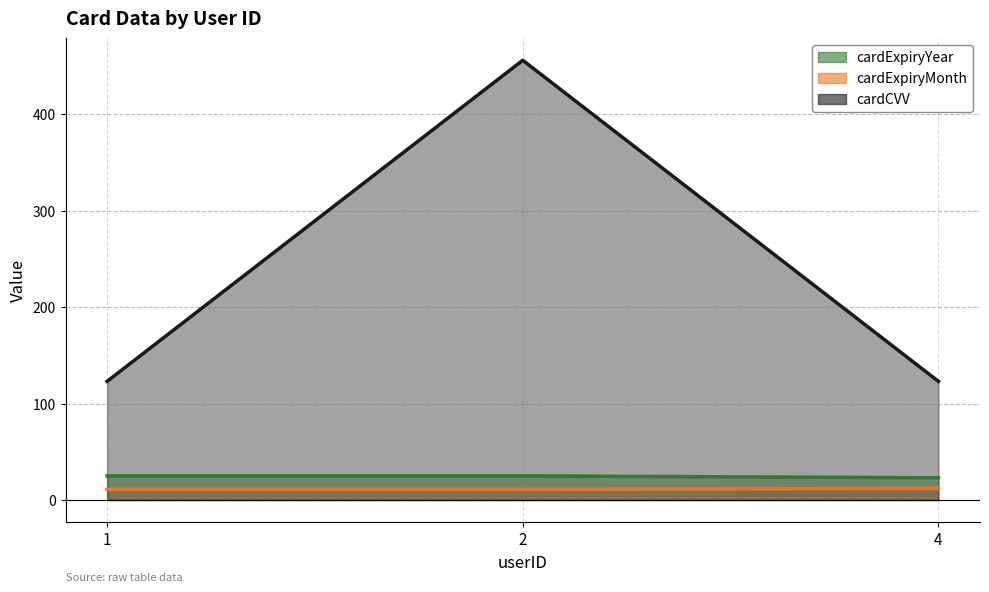

At how many categories does at least one series exceed 337?

1